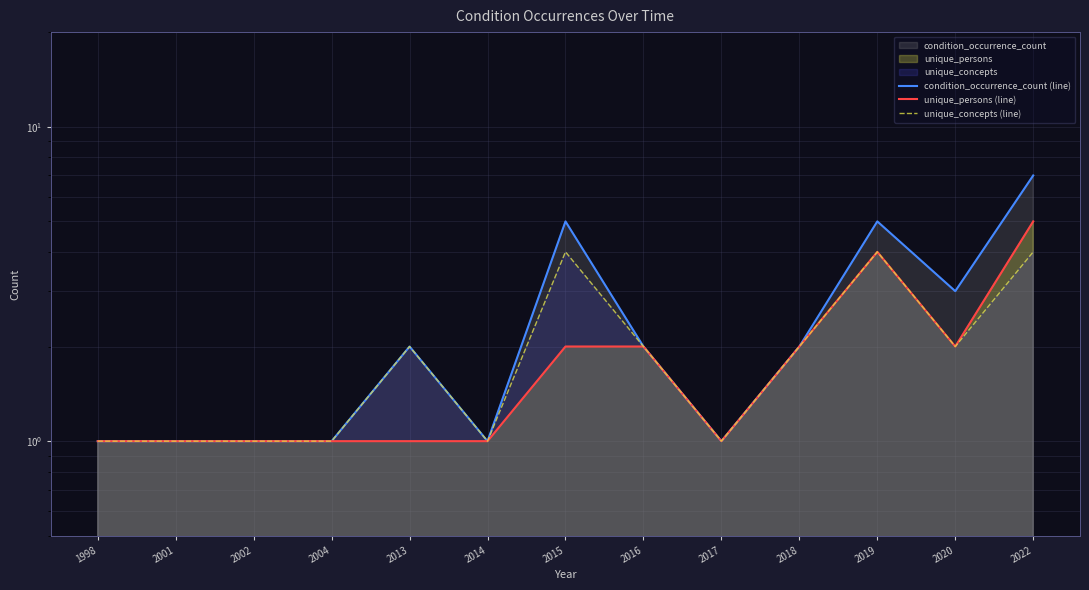

How many lines are shown in the chart?

3